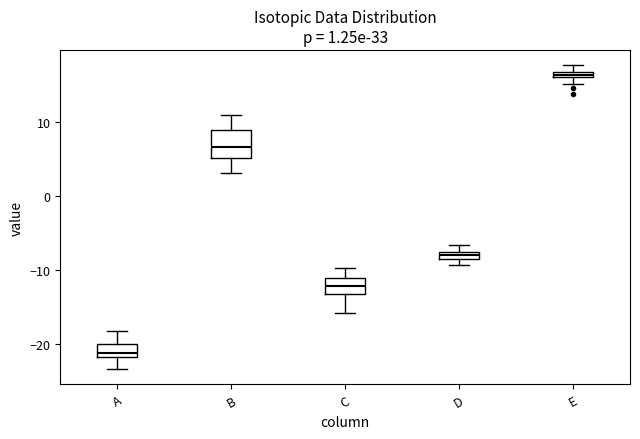

Which box's median line is the lowest?

A